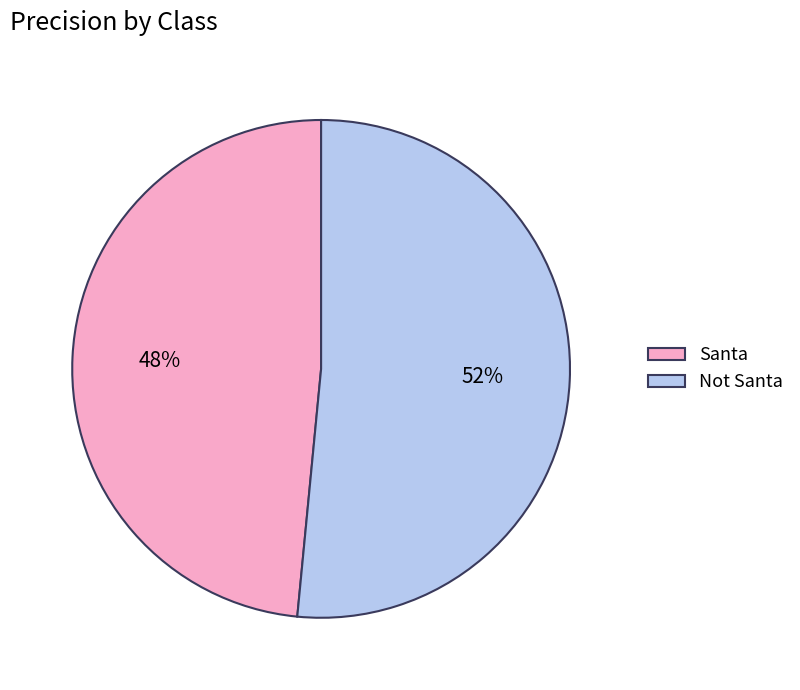

Is it true that Not Santa is 52% of the pie?

True